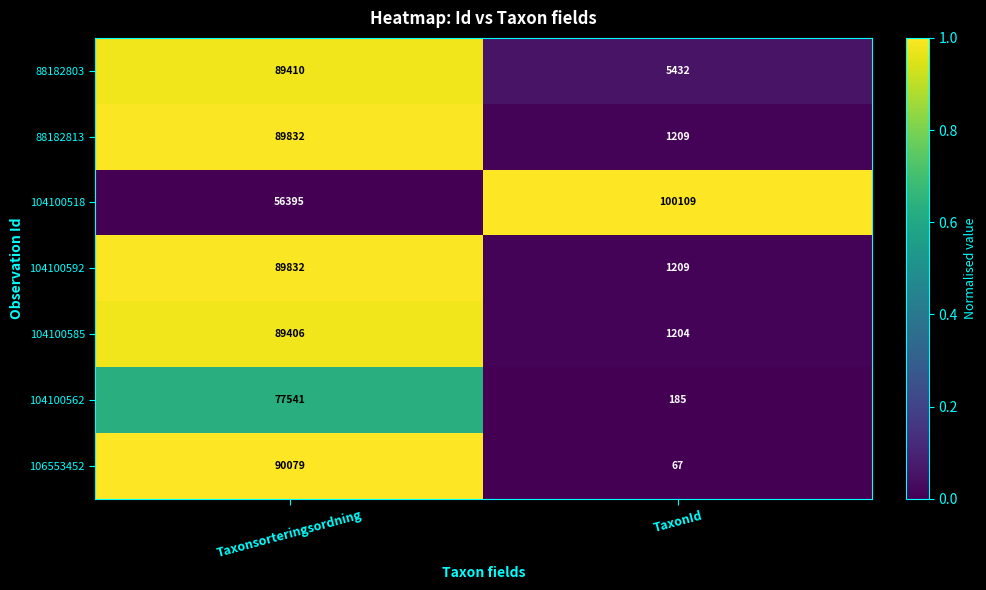

What is the difference between the maximum and minimum values in the 104100518 series?

43714